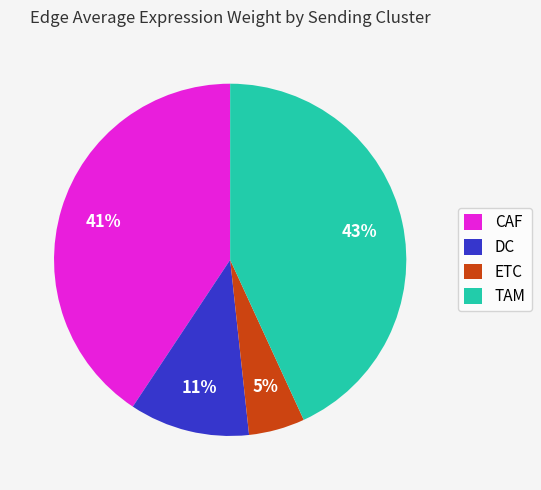

Rank the categories by value from lowest to highest.

ETC, DC, CAF, TAM